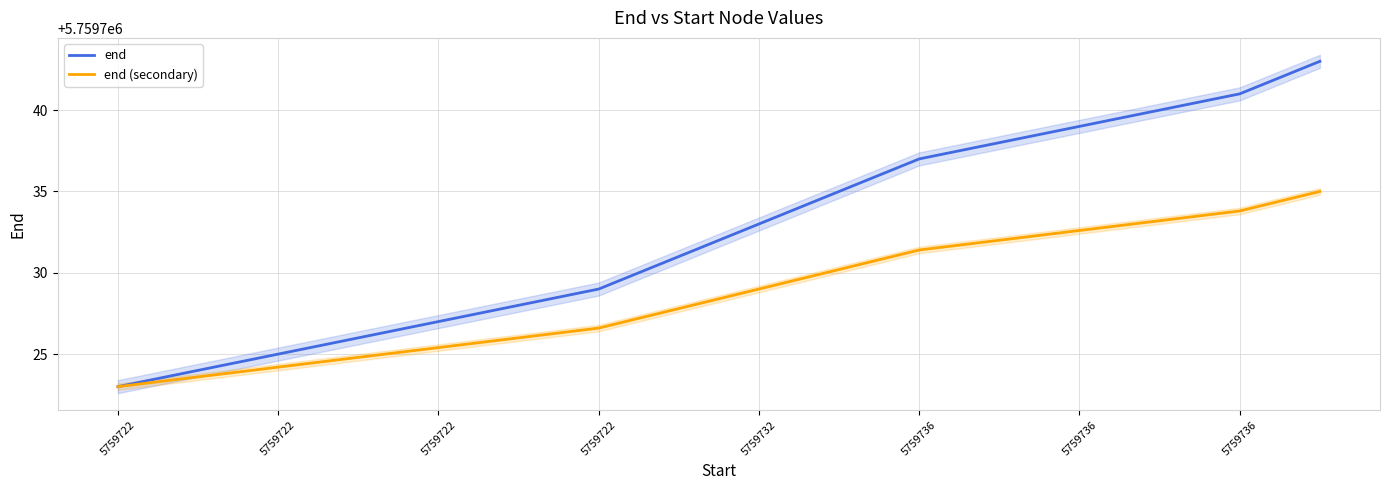

What is the greatest value displayed?

5759743.0